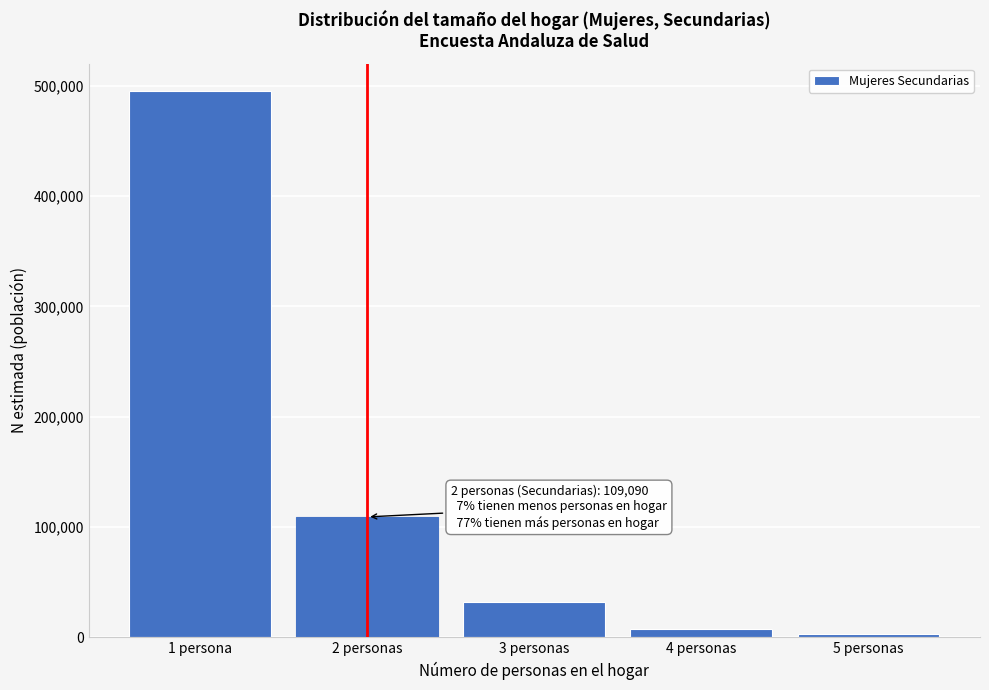

Reading right to left, extract all data points from this chart.

2836	7761	32222	109090	495253